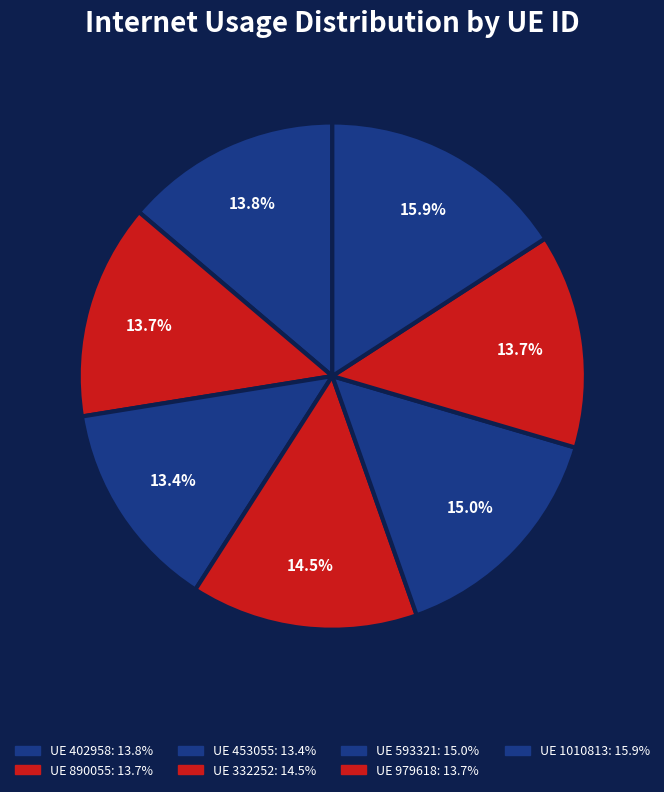

Count the number of slices in the pie.

7